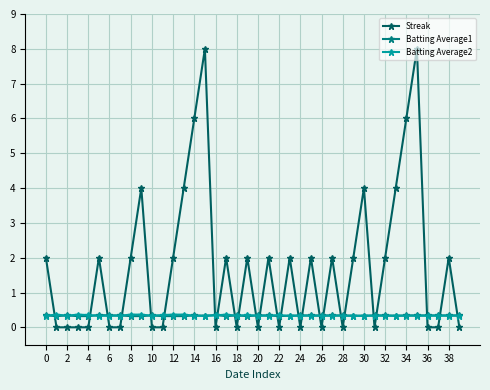

Which series has the largest total across all categories?

Streak